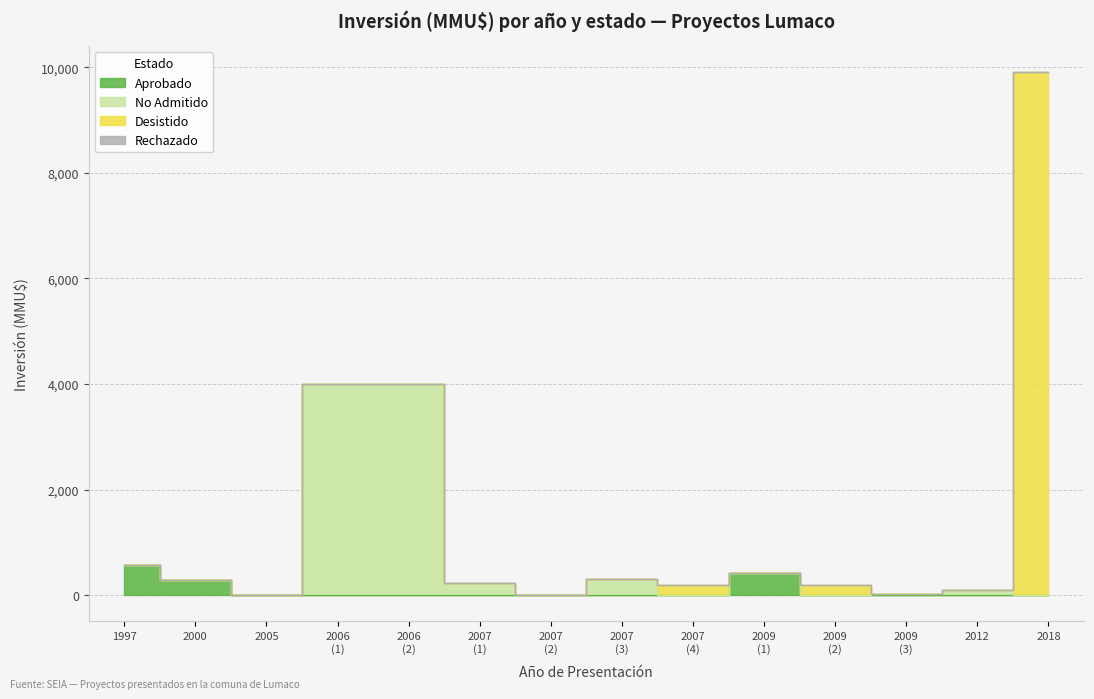

Which has a higher value, 2018 or 2007 (4)?

2018